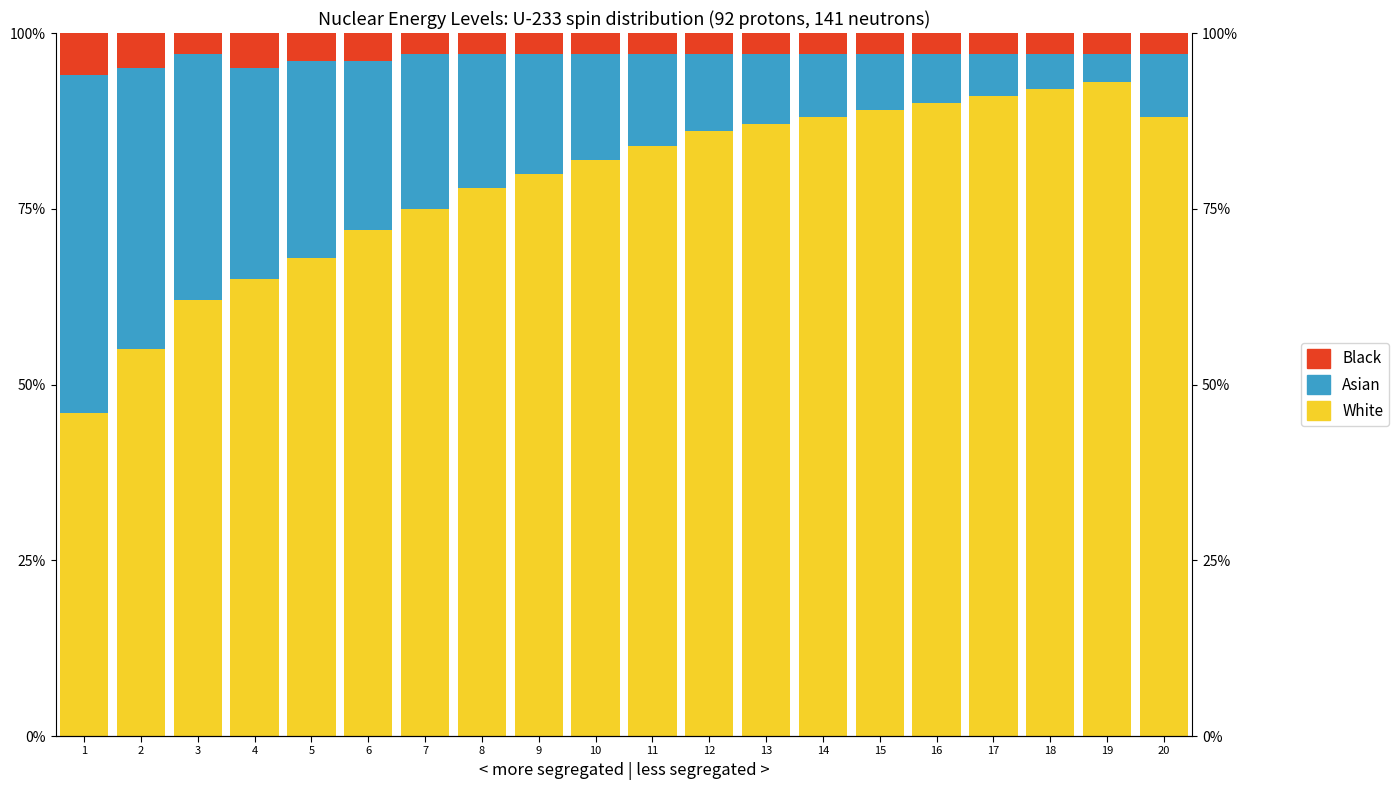

Reading left to right, extract all data points from this chart.

White: 46.0	55.0	62.0	65.0	68.0	72.0	75.0	78.0	80.0	82.0	84.0	86.0	87.0	88.0	89.0	90.0	91.0	92.0	93.0	88.0
Asian: 48.0	40.0	35.0	30.0	28.0	24.0	22.0	19.0	17.0	15.0	13.0	11.0	10.0	9.0	8.0	7.0	6.0	5.0	4.0	9.0
Black: 6.0	5.0	3.0	5.0	4.0	4.0	3.0	3.0	3.0	3.0	3.0	3.0	3.0	3.0	3.0	3.0	3.0	3.0	3.0	3.0